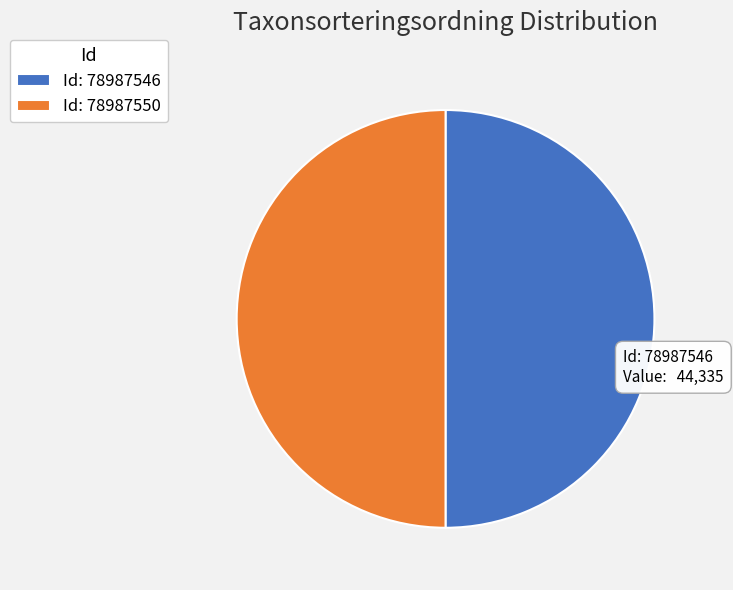

Approximately how many times larger is the value at Id: 78987546 compared to Id: 78987550?

1.0